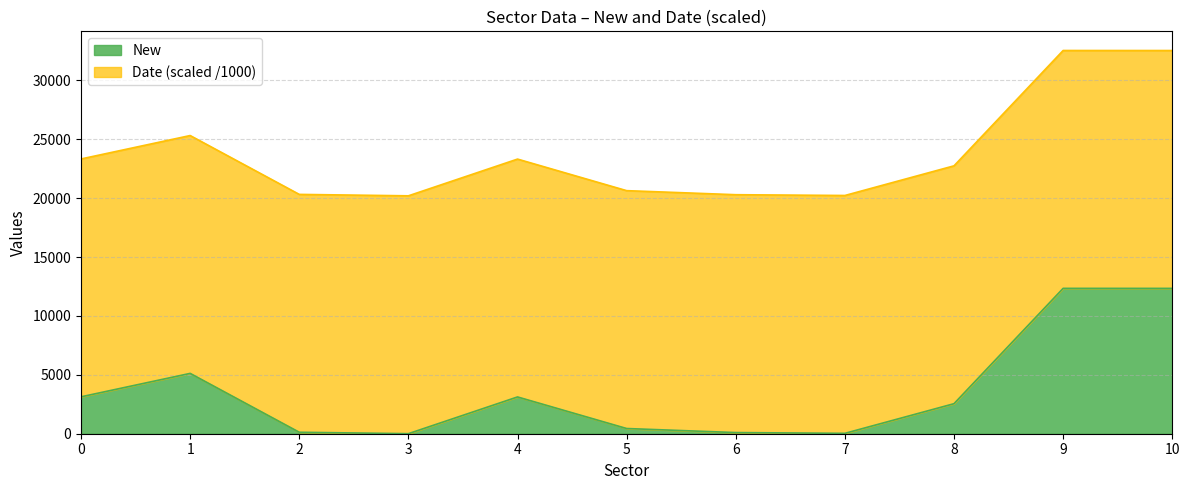

At which category does the data reach its first local peak?

1